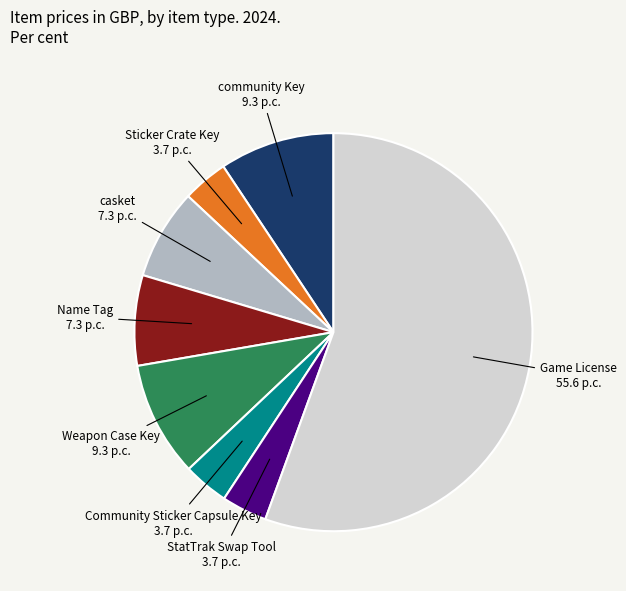

What is the ratio of the value at Community Sticker Capsule Key to the value at StatTrak Swap Tool?

1.0